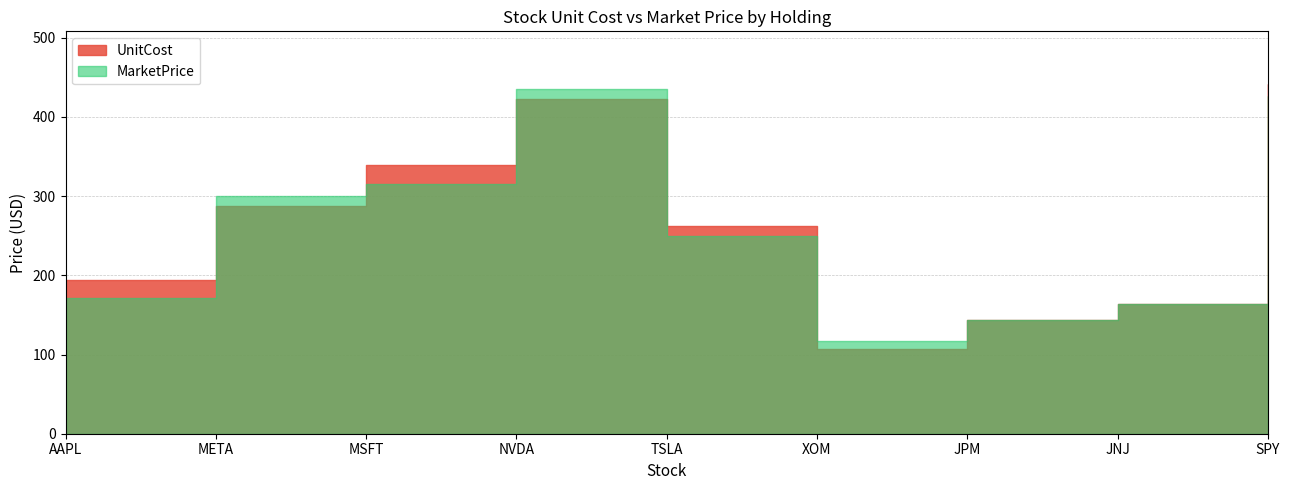

After their last crossing, which series has the higher values: MarketPrice or UnitCost?

MarketPrice